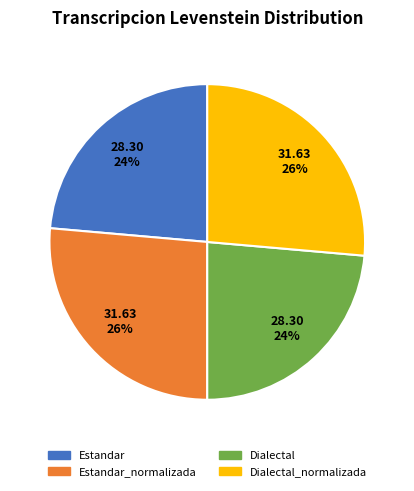

How many slices are in this pie chart?

4